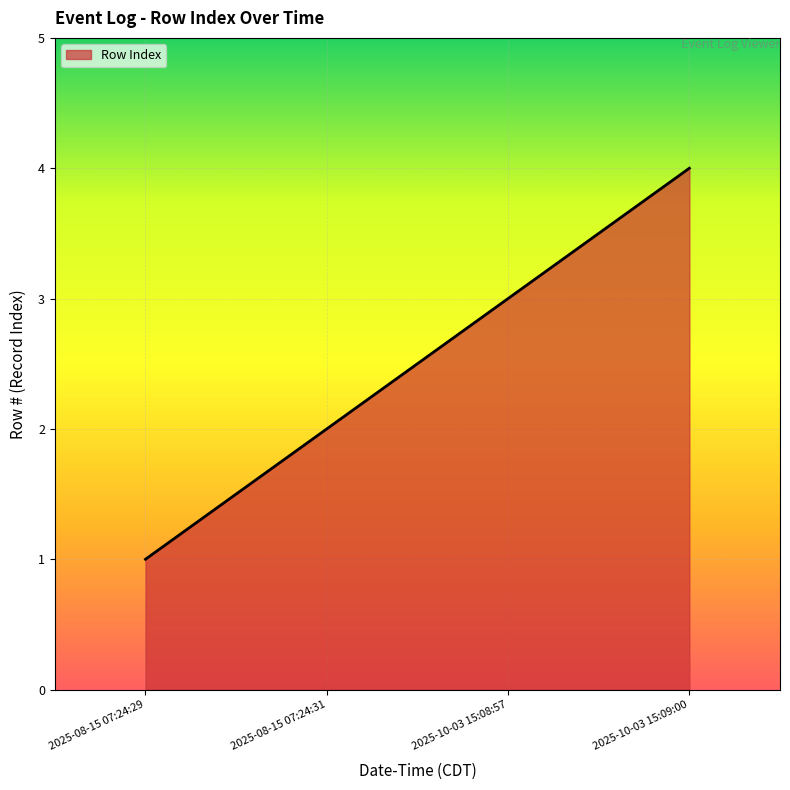

What position from the right is 2025-10-03 15:09:00?

1